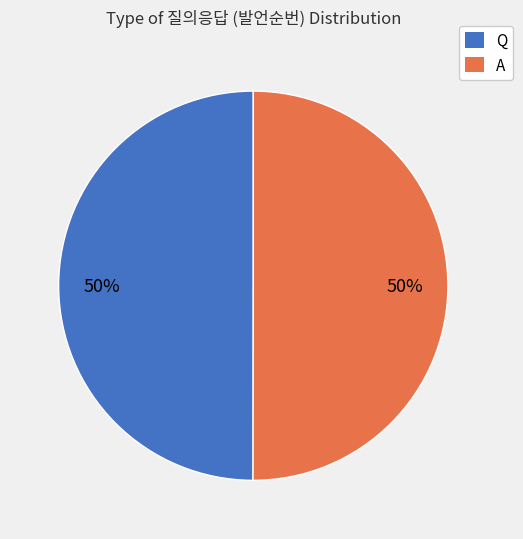

Is the sum of Q and A greater than half?

Yes